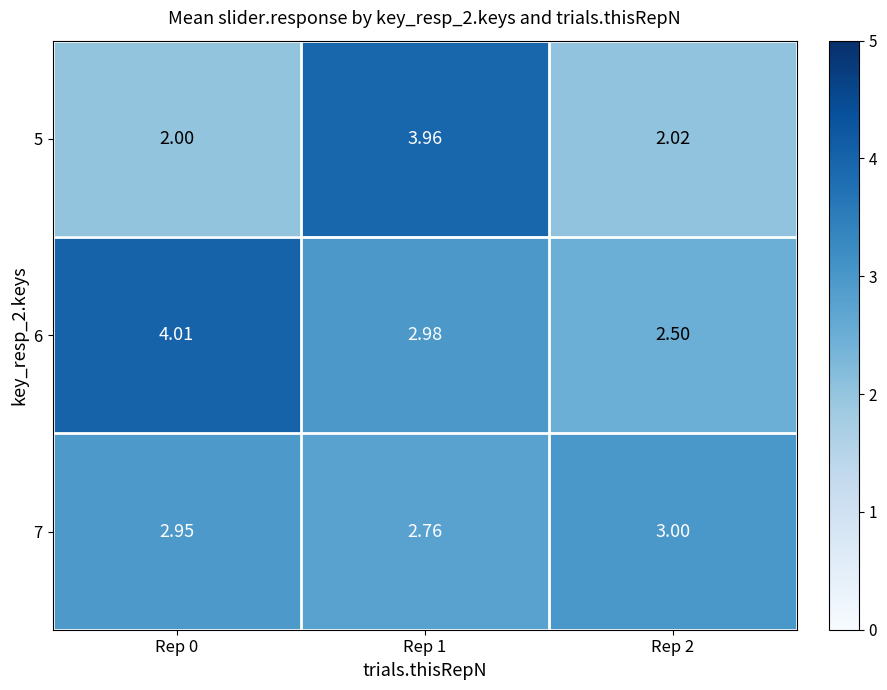

Is the value of 5 at Rep 0 greater than the value of 7 at Rep 0?

No